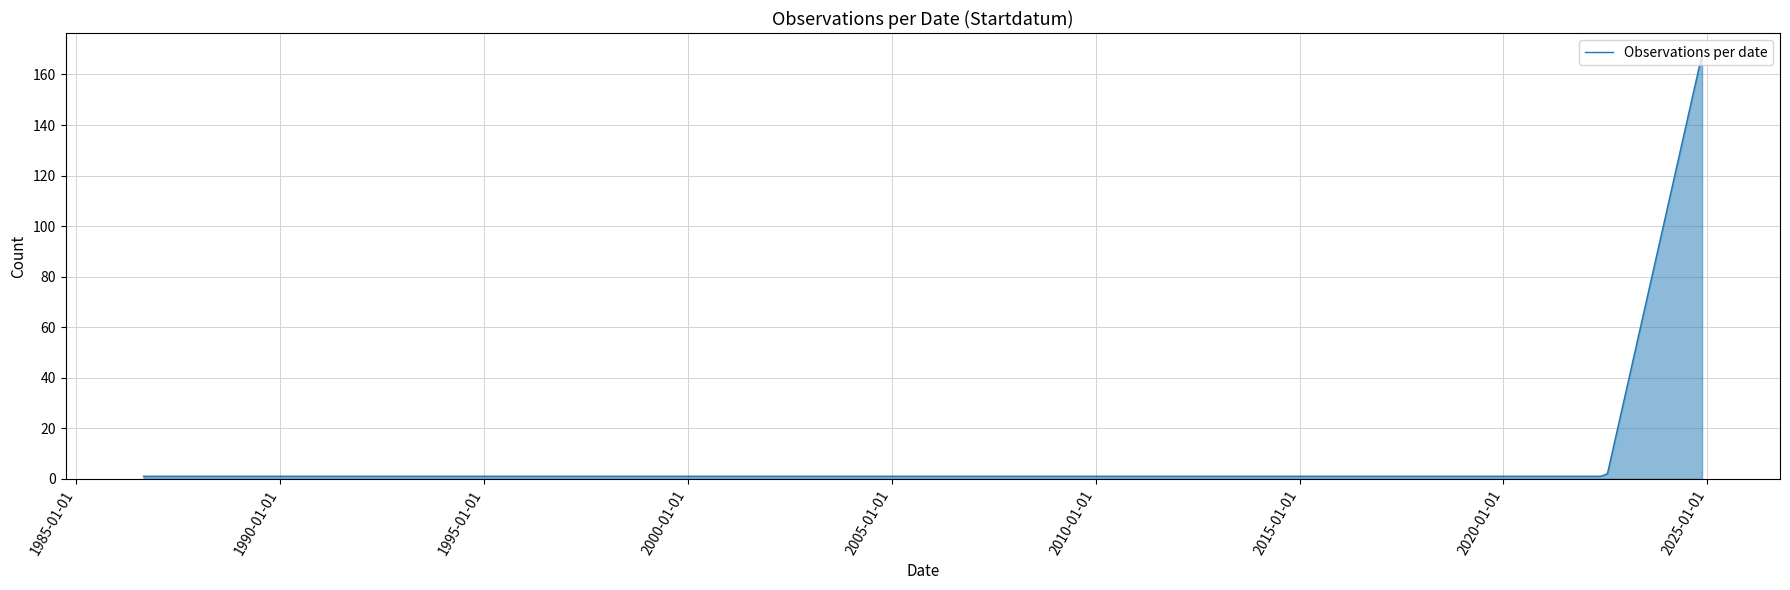

What is the average value?

43